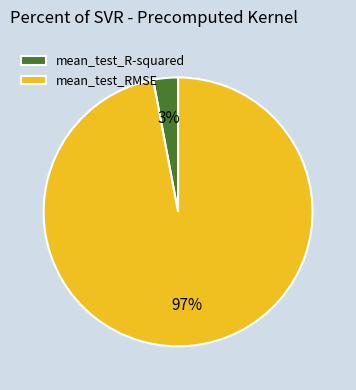

Which has a higher value, mean_test_RMSE or mean_test_R-squared?

mean_test_RMSE